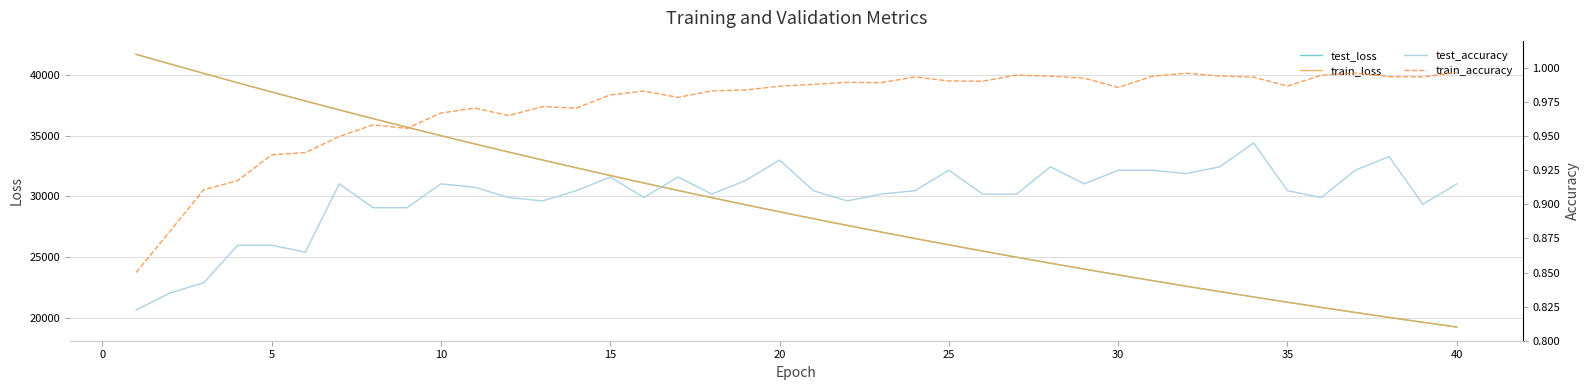

The value of train_loss at 20 is 14868.2. True or false?

False